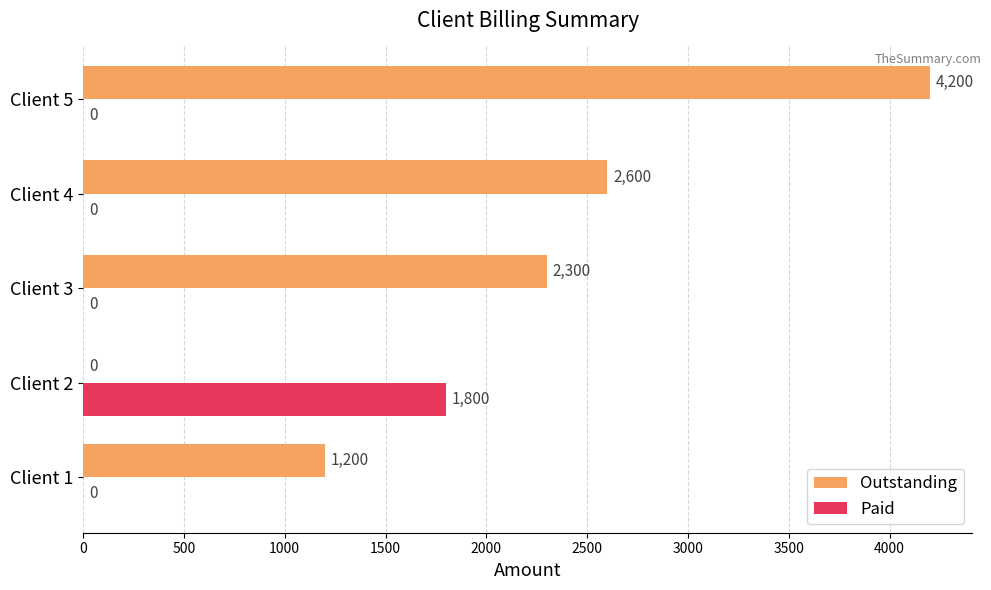

What is the sum of all Outstanding values?

10300